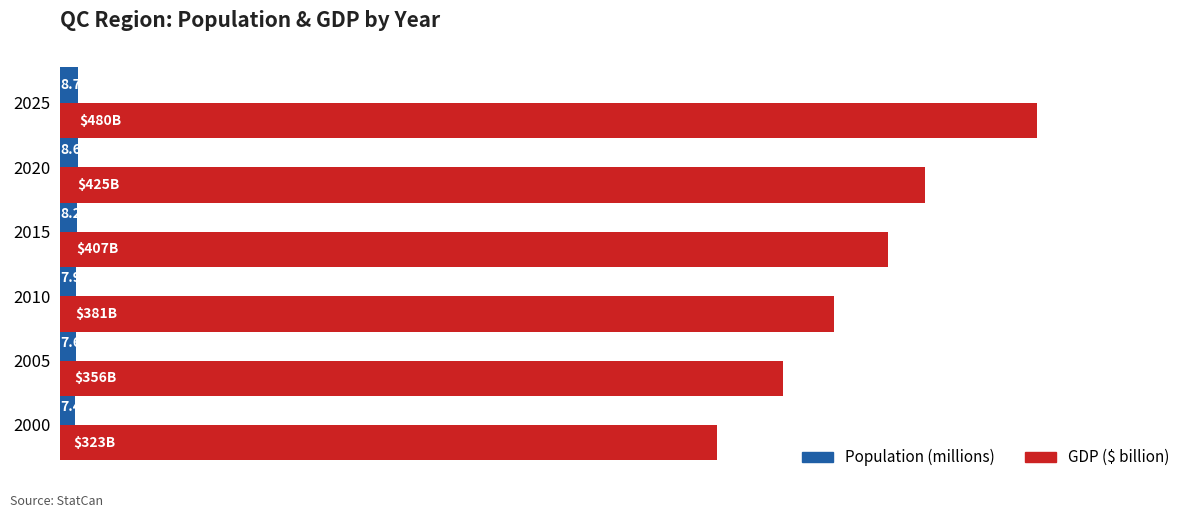

What are all the series names shown in the legend?

Population (millions), GDP ($ billion)